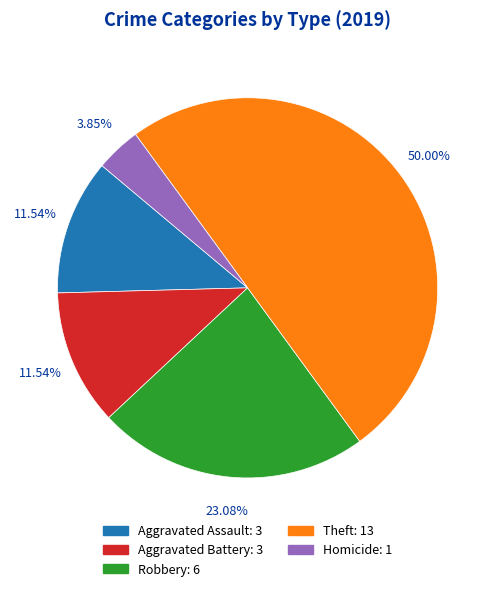

Do Homicide and Aggravated Assault together represent more than half of the pie?

No